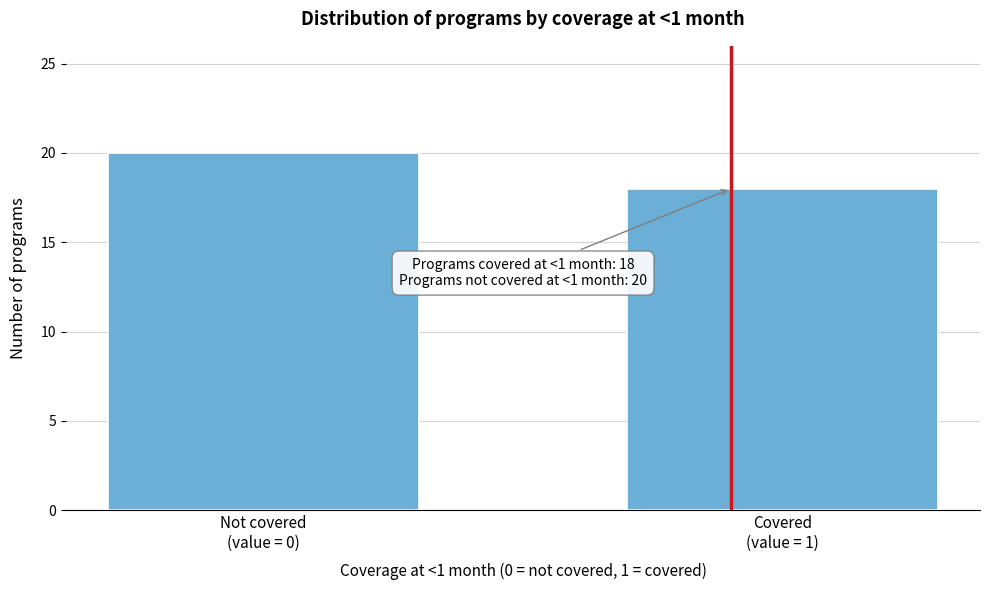

Reading left to right, extract all data points from this chart.

20	18